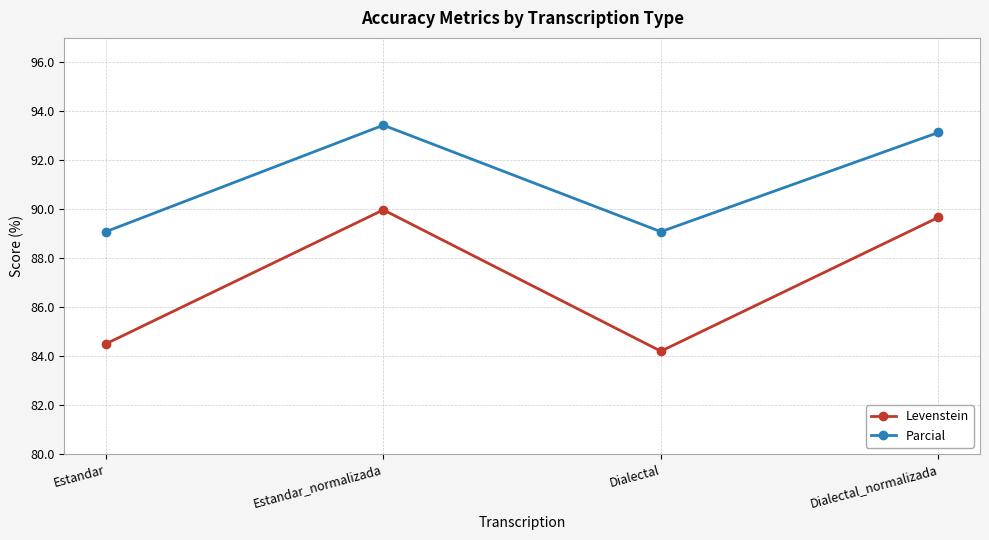

What position from the left is Dialectal_normalizada?

4